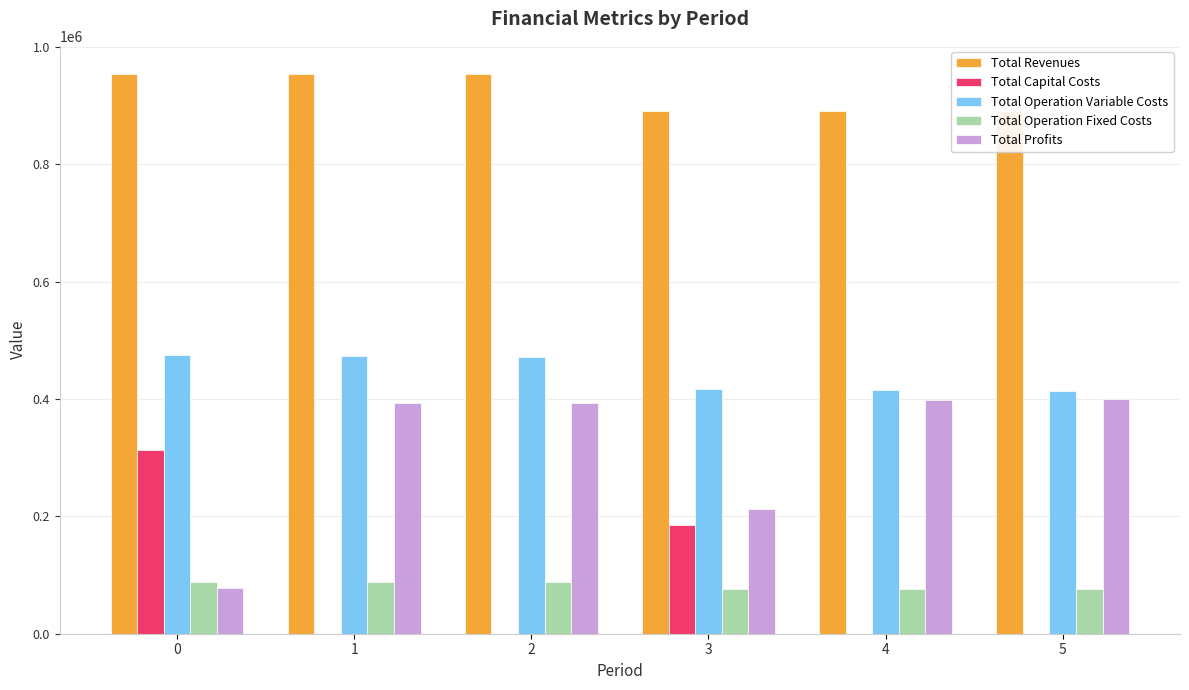

True or false: Total Capital Costs has a value of 184672.0 at 3.

True